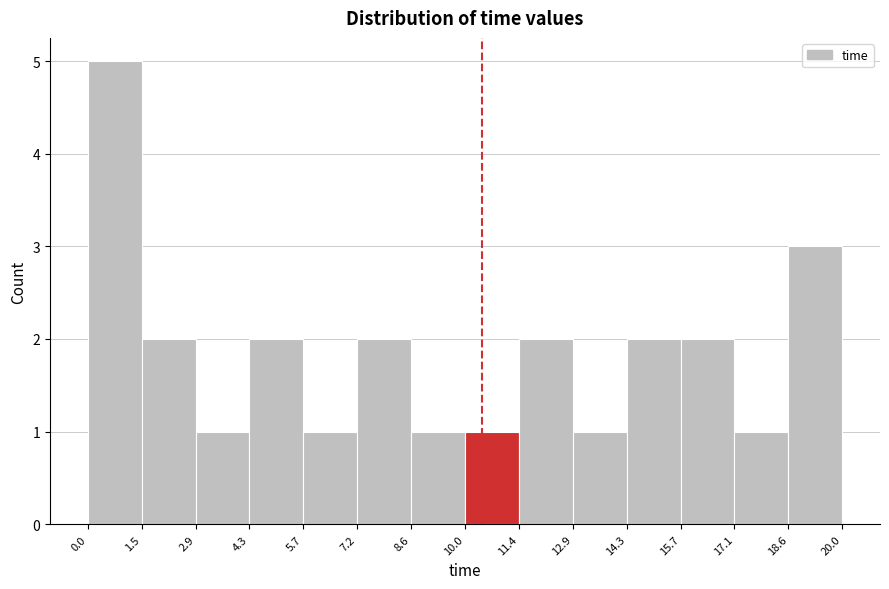

Reading left to right, list every bar in this chart as the range it spans on the x-axis followed by its height. The values are not printed on the chart, so give them approximately, as read against the axis.

0.0 to 1.5: 5
1.5 to 2.9: 2
2.9 to 4.3: 1
4.3 to 5.7: 2
5.7 to 7.2: 1
7.2 to 8.6: 2
8.6 to 10.0: 1
10.0 to 11.4: 1
11.4 to 12.9: 2
12.9 to 14.3: 1
14.3 to 15.7: 2
15.7 to 17.1: 2
17.1 to 18.6: 1
18.6 to 20.0: 3